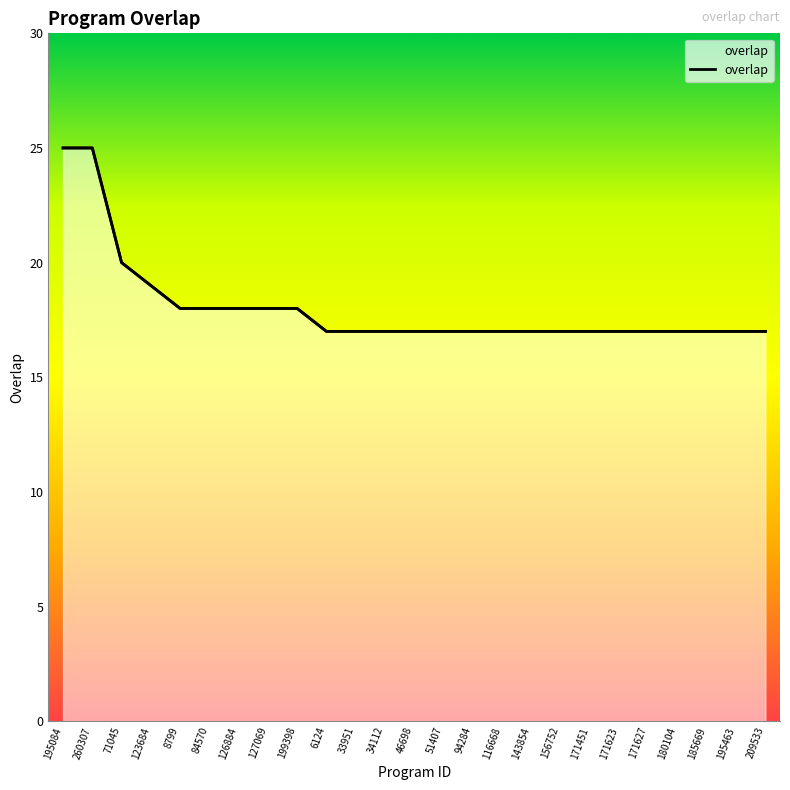

Reading left to right, transcribe all the data shown in this chart.

195084=25	260307=25	71045=20	123684=19	8799=18	84570=18	126884=18	127069=18	199398=18	6124=17	33951=17	34112=17	46698=17	51407=17	94284=17	116668=17	143854=17	156752=17	171451=17	171623=17	171627=17	180104=17	185669=17	195463=17	209533=17